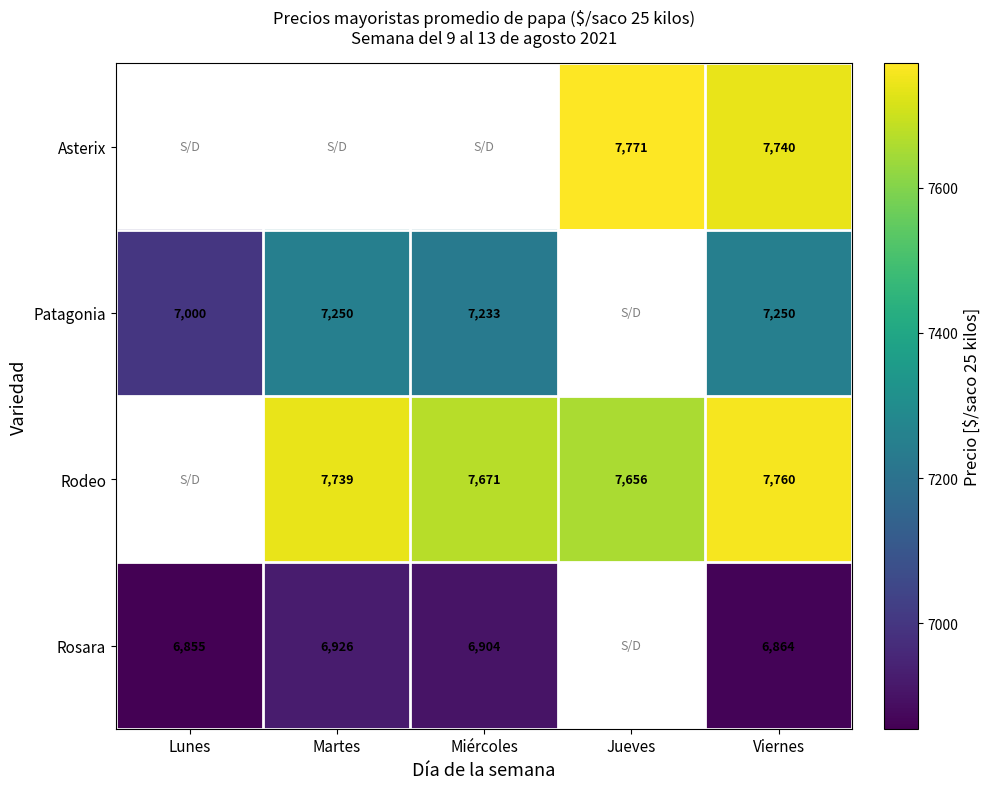

Is the value of Rodeo at Jueves greater than the value of Rosara at Miércoles?

Yes